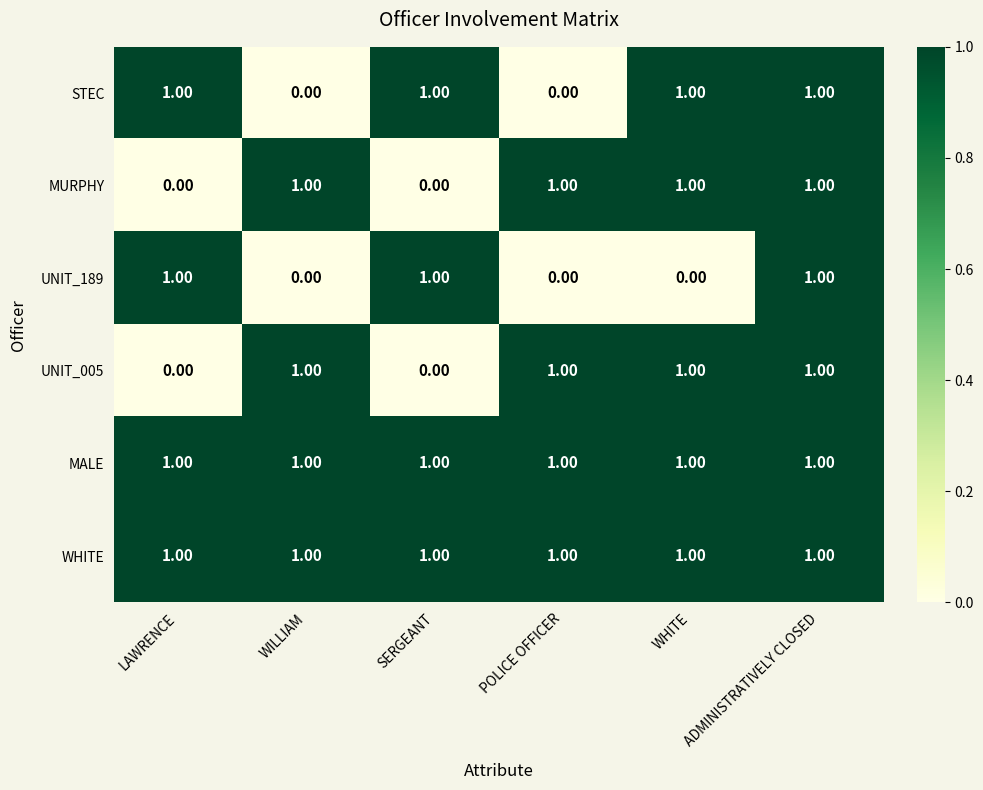

At how many categories does at least one series exceed 0?

6